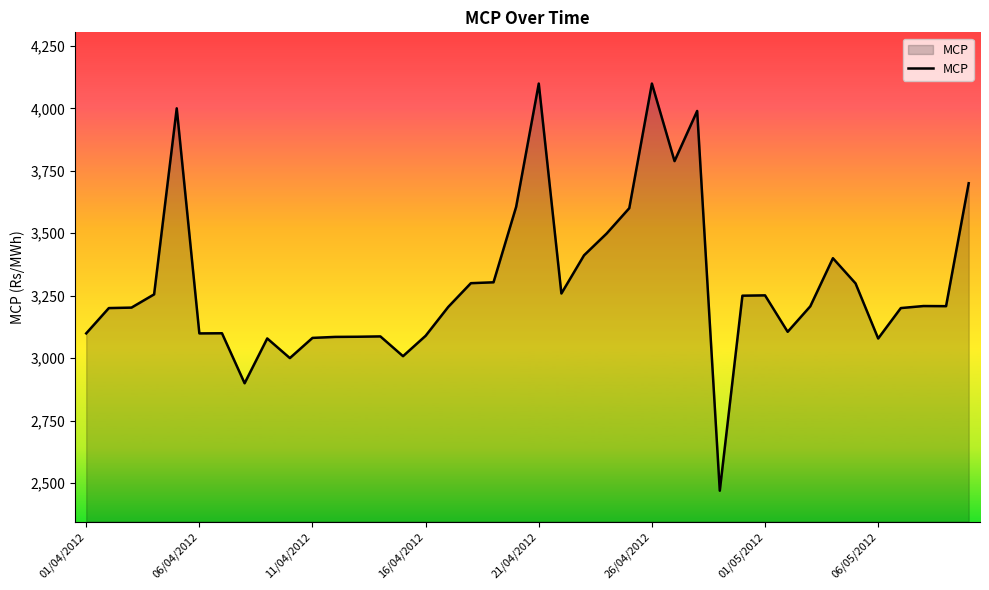

What is the minimum value shown in the chart?

2470.0